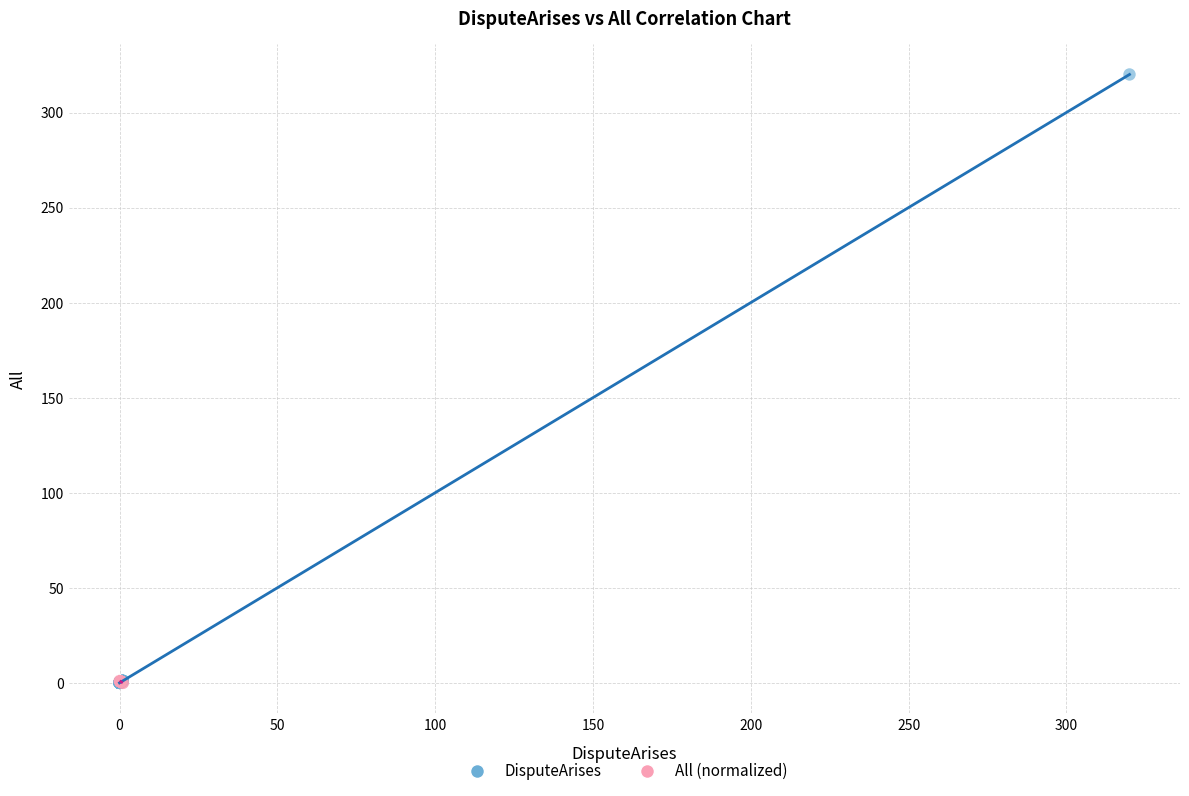

Which series contains the highest Y value?

DisputeArises